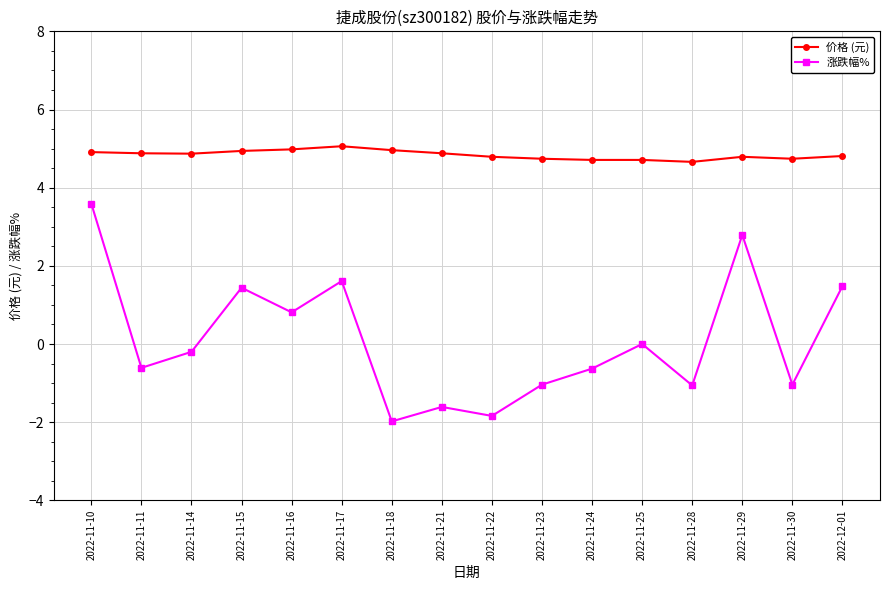

How many categories are shown in the chart?

16